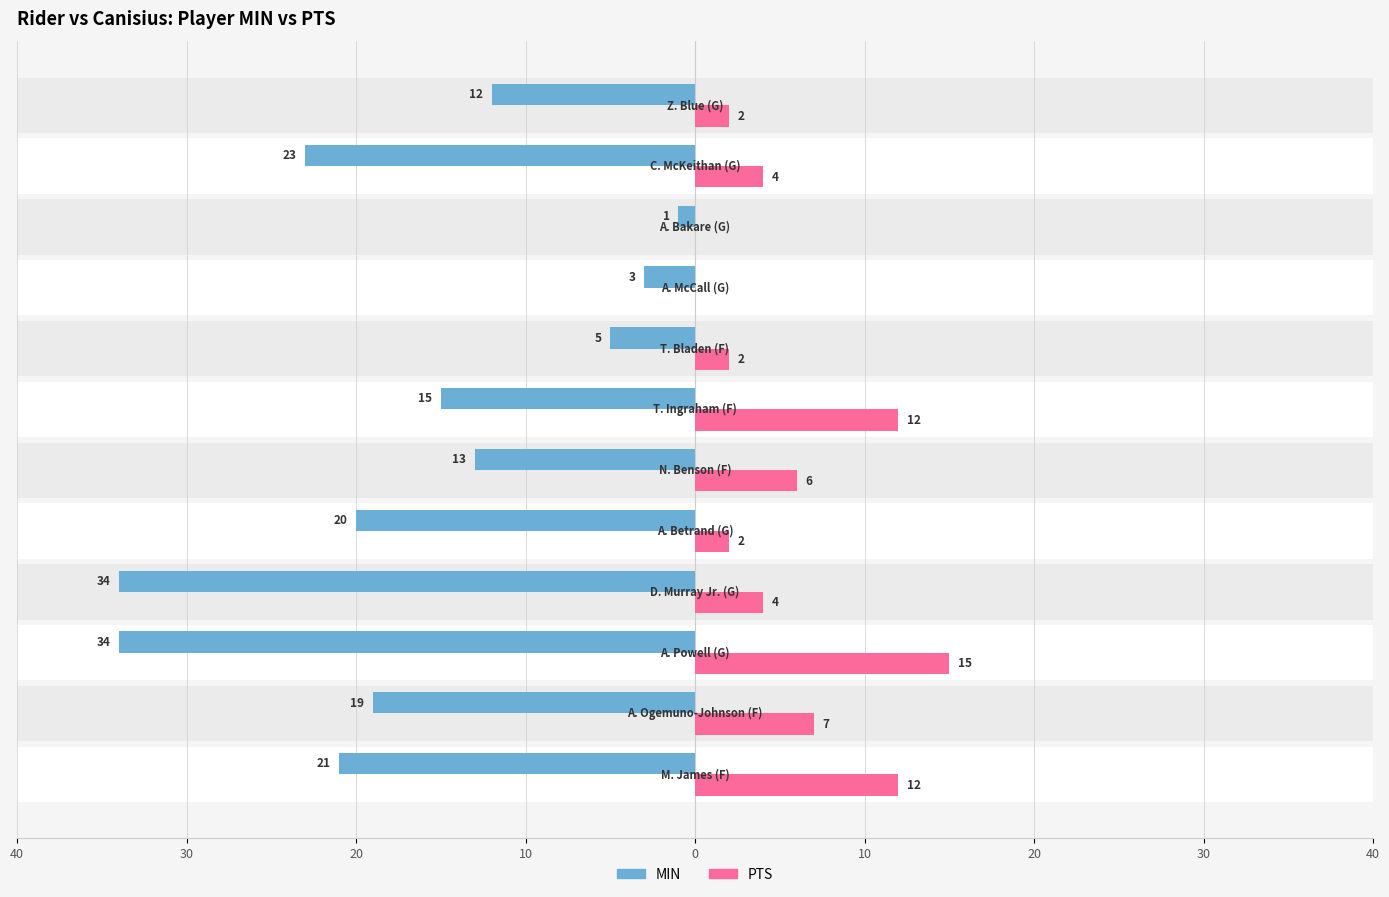

What is the sum of all MIN values?

-200